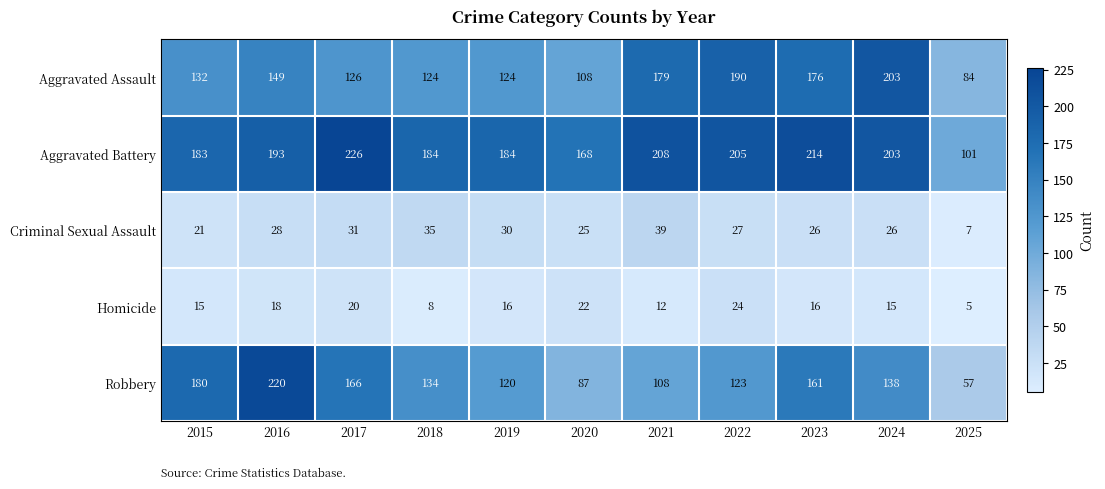

Which label corresponds to the smallest value in the chart?

2025